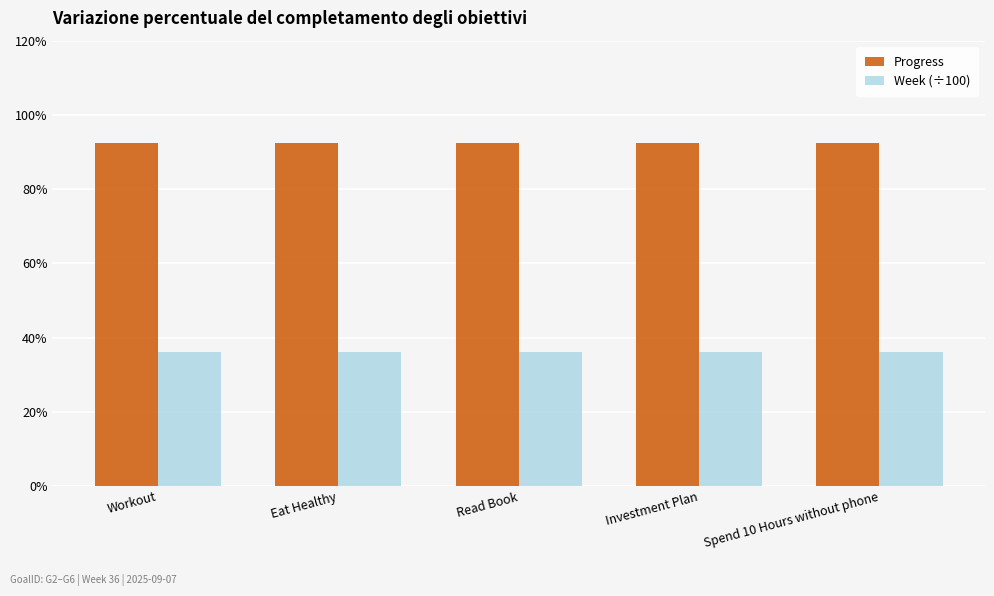

Does the chart contain any negative values?

No